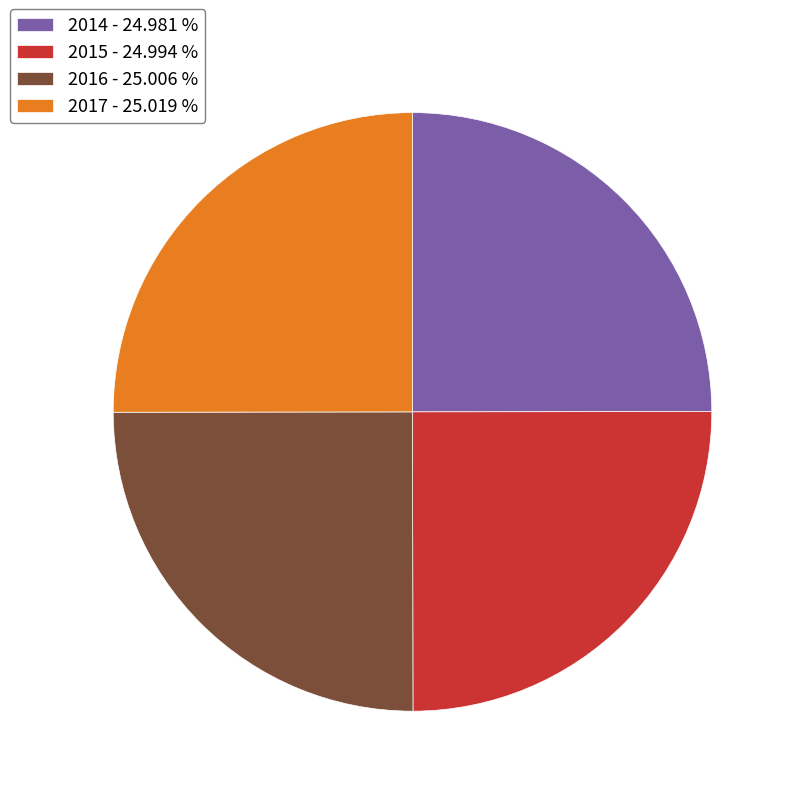

What is the ratio of the value at 2014 - 24.981 % to the value at 2015 - 24.994 %?

1.0